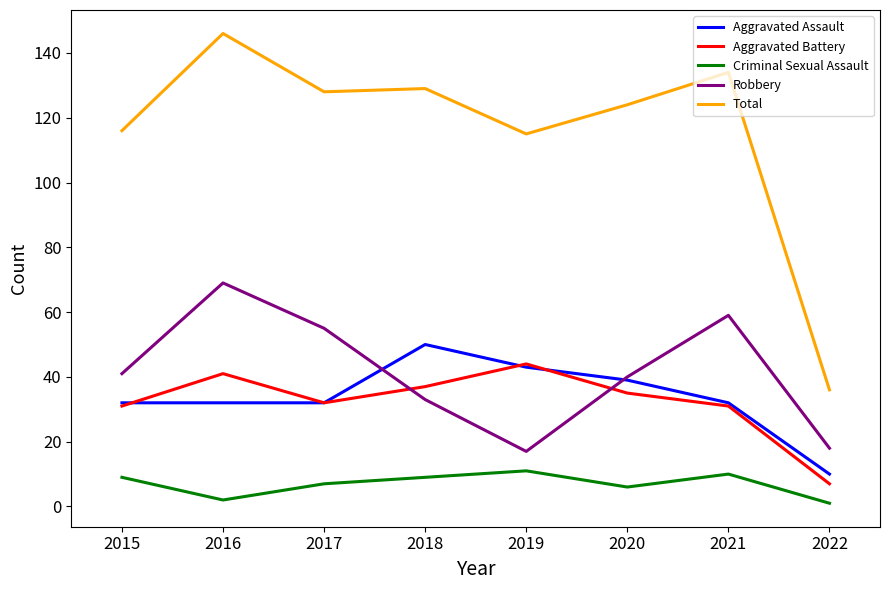

Where does the Total series first go above 128?

2016